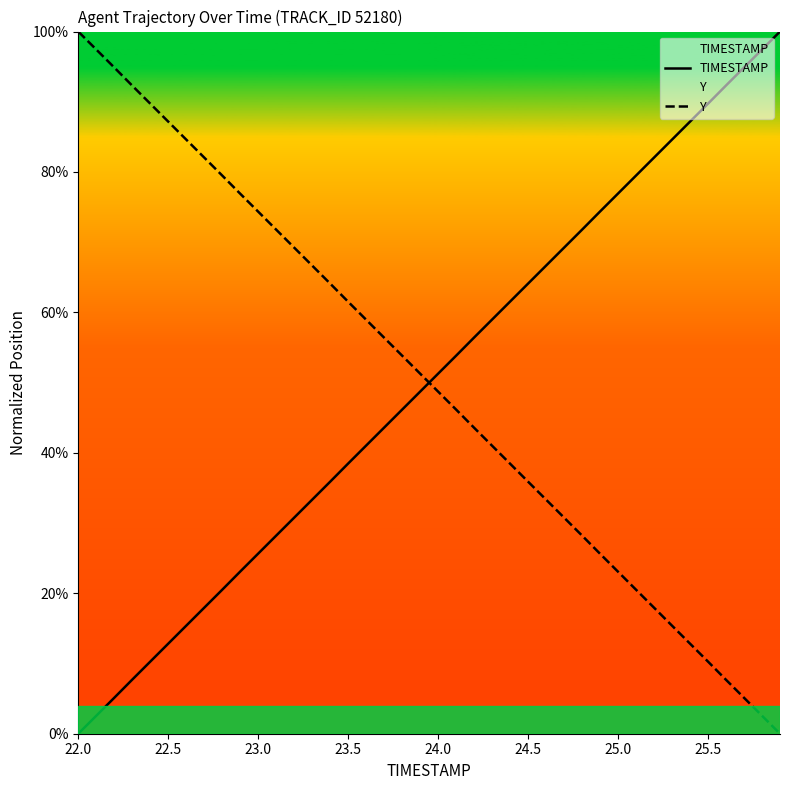

The value of Y at 22.5 is 154.8. True or false?

False